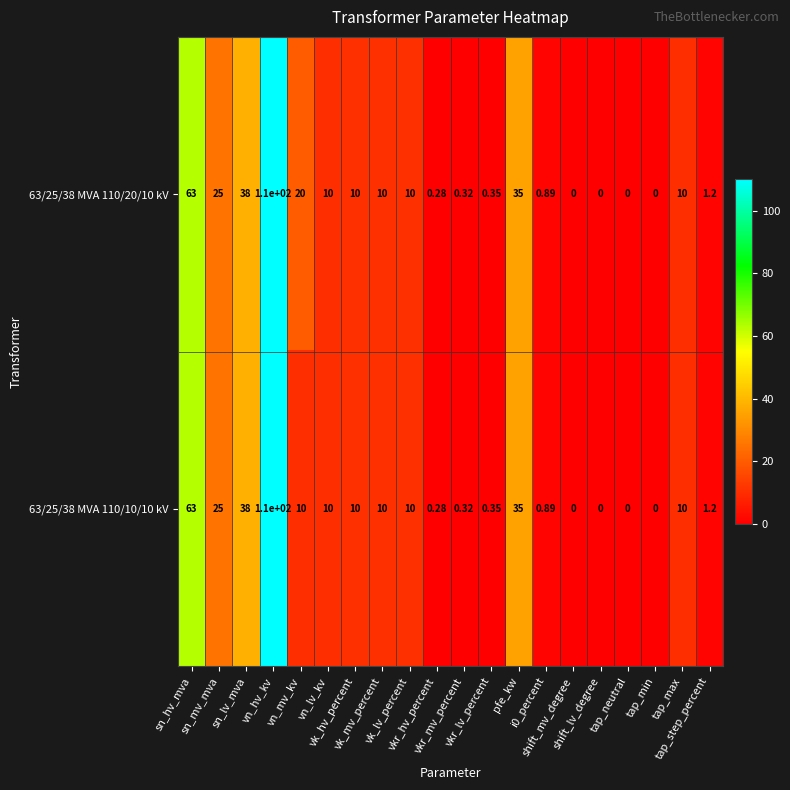

List the series in order of their overall mean, highest first.

63/25/38 MVA 110/20/10 kV, 63/25/38 MVA 110/10/10 kV